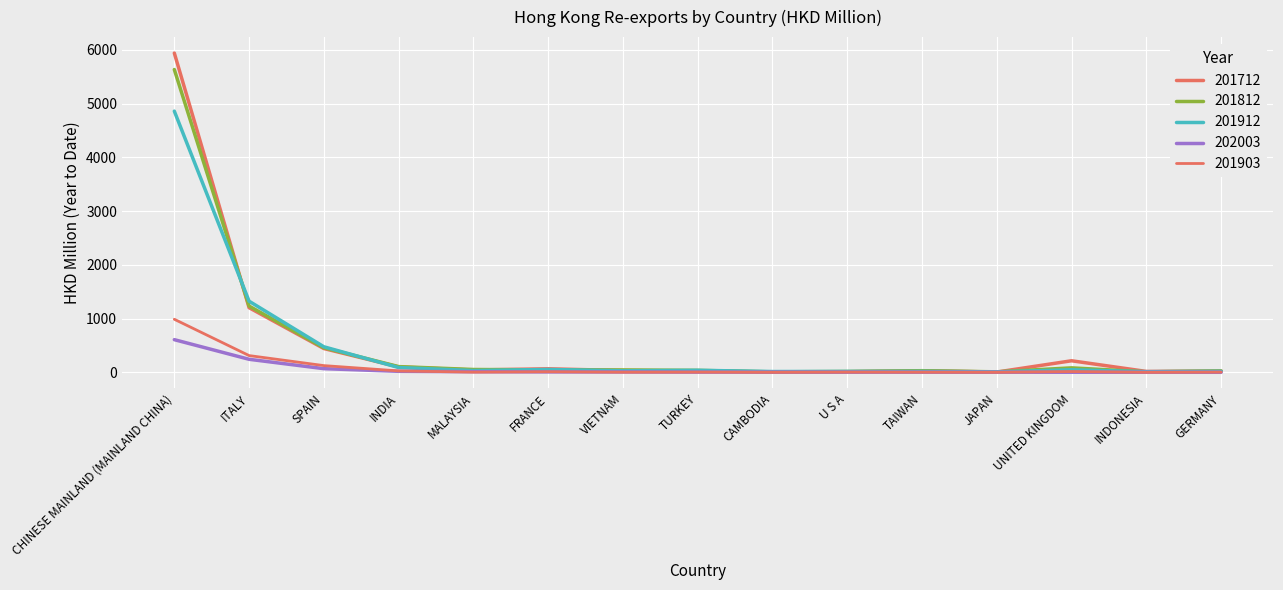

At which category does the chart reach its peak across all series?

CHINESE MAINLAND (MAINLAND CHINA)